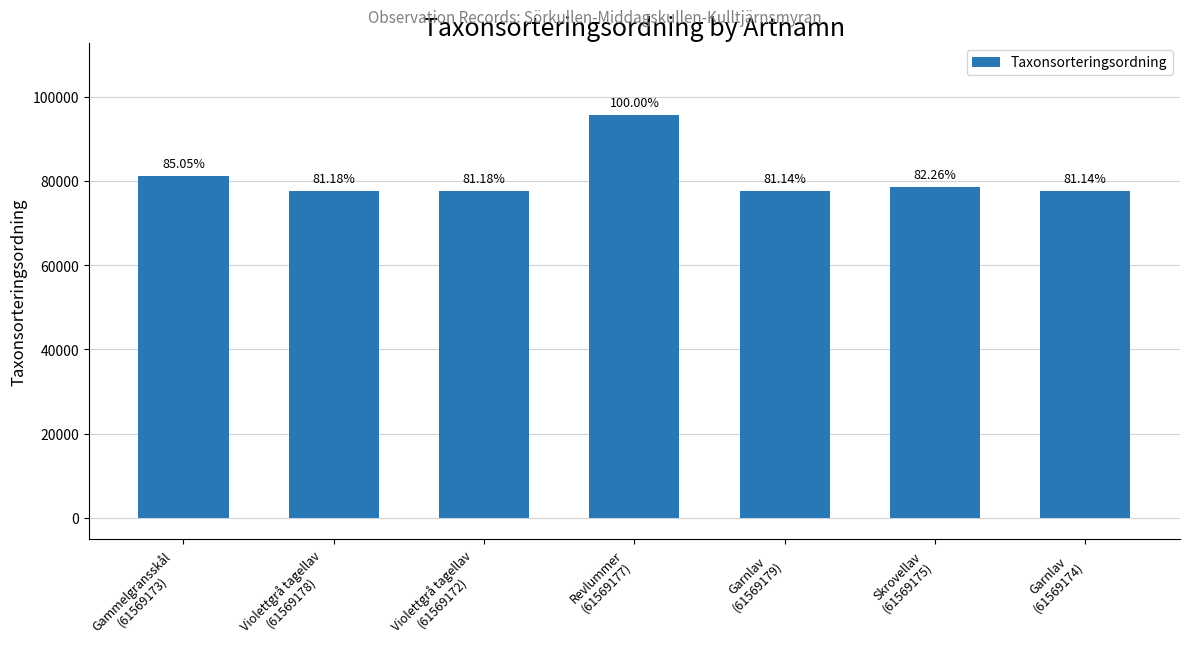

Which category has the highest value across all series?

Revlummer
(61569177)